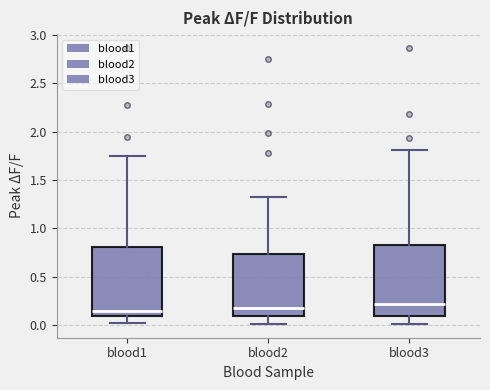

Reading left to right, transcribe this box plot: for each box, give where its median line is, the range the box spans, and where its two whiskers end, as read against the y-axis. The values are not printed on the chart, so give them approximately, as read against the axis.

blood1: median 0.15, box 0.10 to 0.80, whiskers 0.00 to 1.75
blood2: median 0.20, box 0.10 to 0.75, whiskers 0.00 to 1.35
blood3: median 0.20, box 0.10 to 0.85, whiskers 0.00 to 1.80